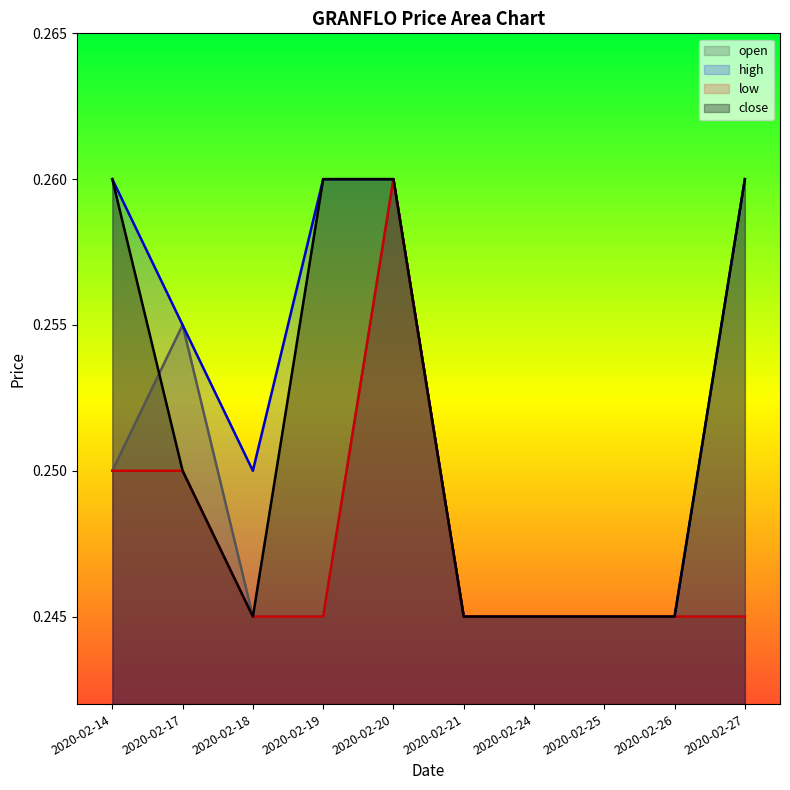

Does the chart display data point markers on the line(s)?

No